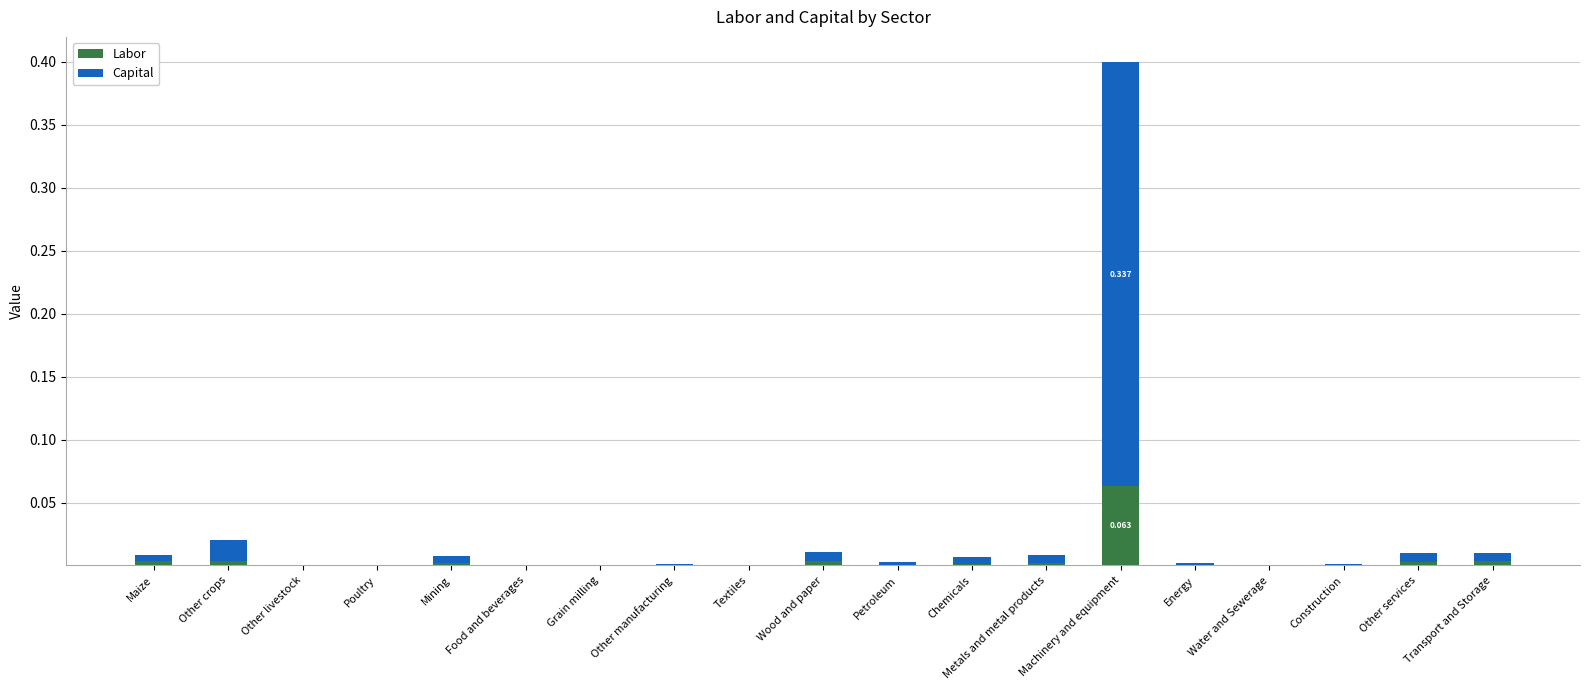

At which category is the sum across all series the highest?

Machinery and equipment